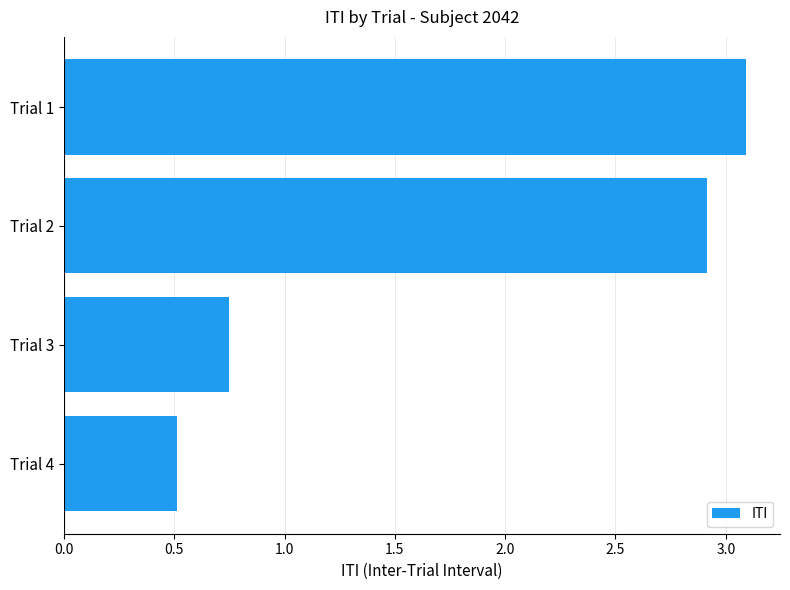

What is the value of the 2nd bar from the top?

2.9